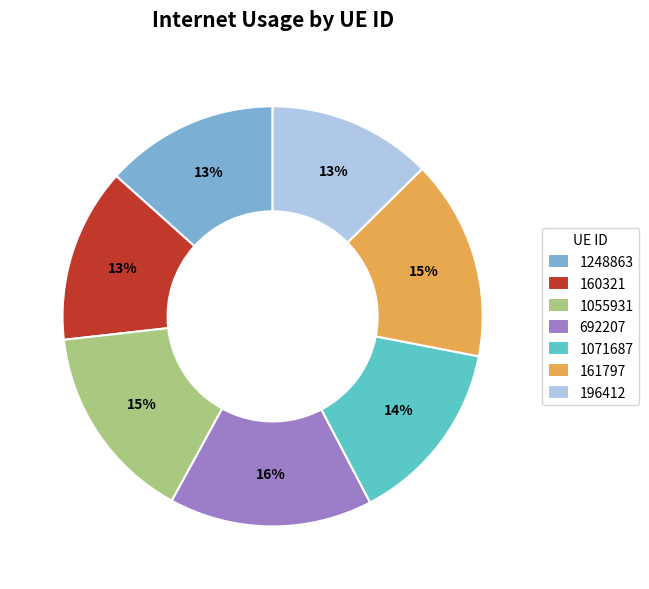

What percentage is the 1248863 slice, to the nearest percent?

13%